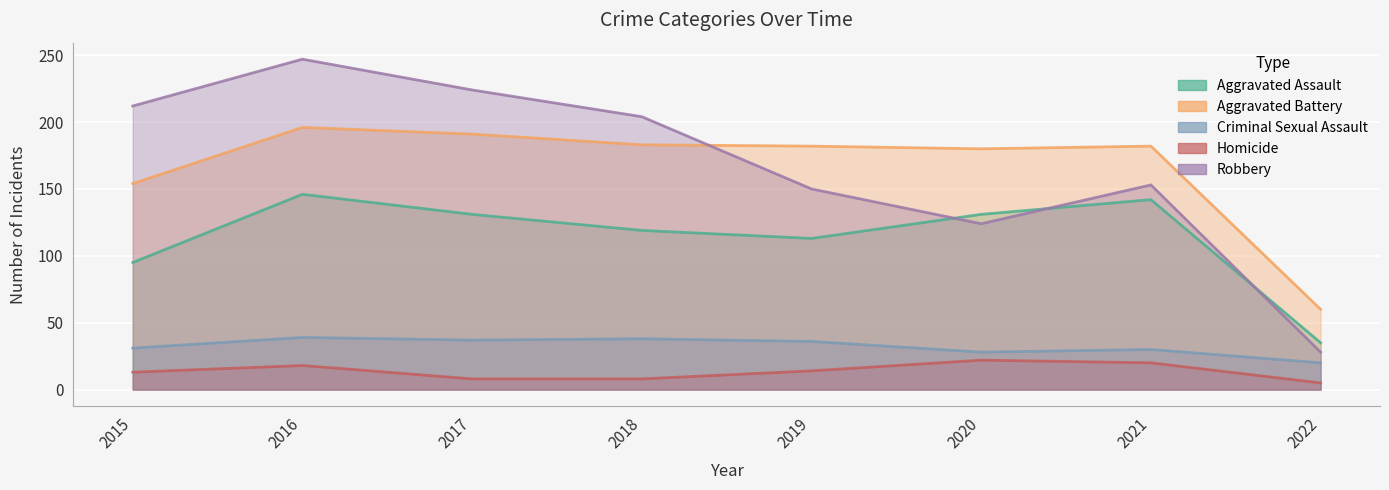

Where do Robbery and Aggravated Battery first cross each other?

2018 and 2019